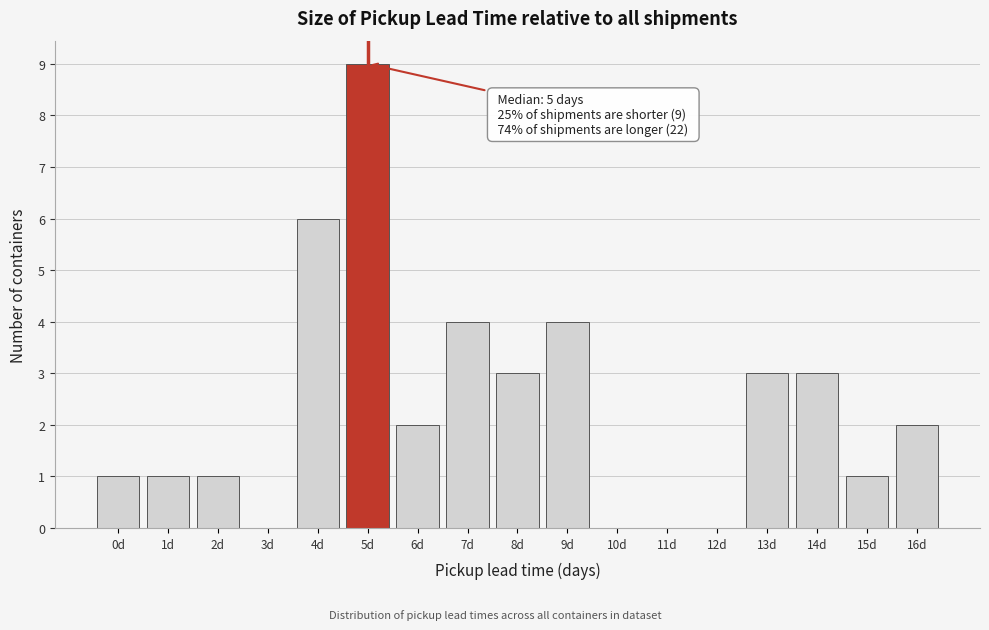

Reading left to right, list all the values displayed in this chart.

0d=1	1d=1	2d=1	3d=0	4d=6	5d=9	6d=2	7d=4	8d=3	9d=4	10d=0	11d=0	12d=0	13d=3	14d=3	15d=1	16d=2